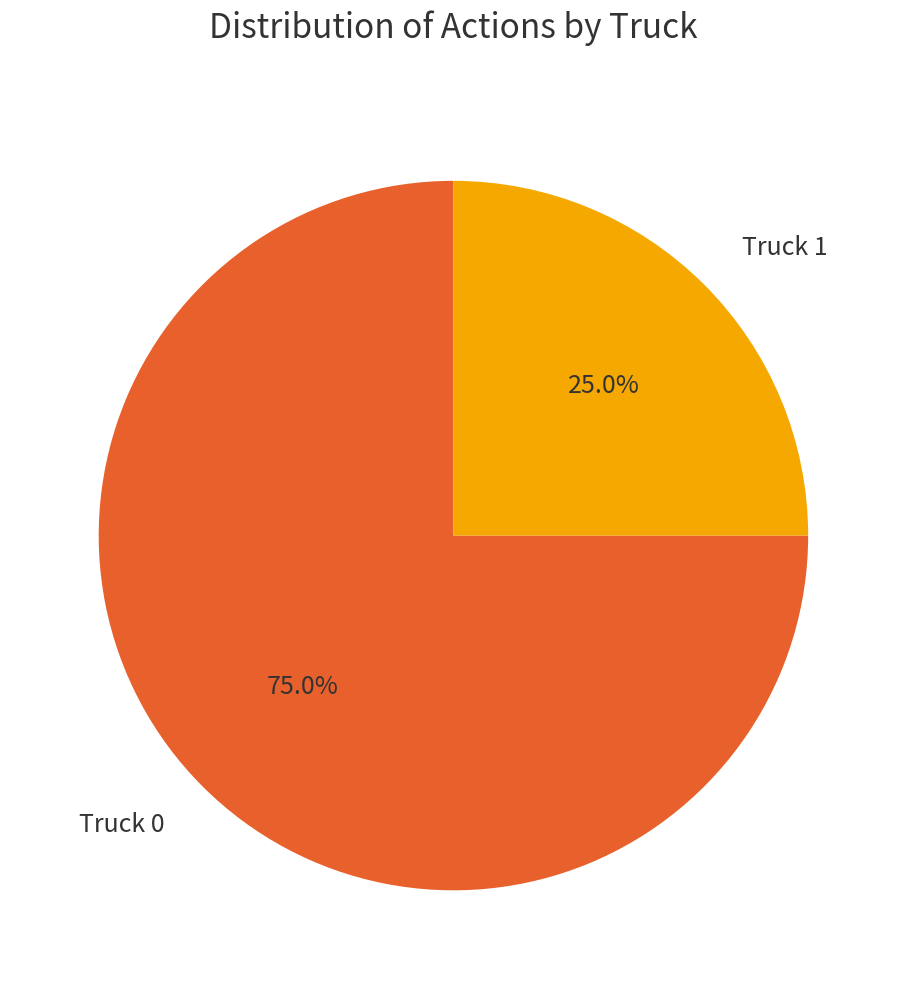

Which slice is the smallest?

Truck 1